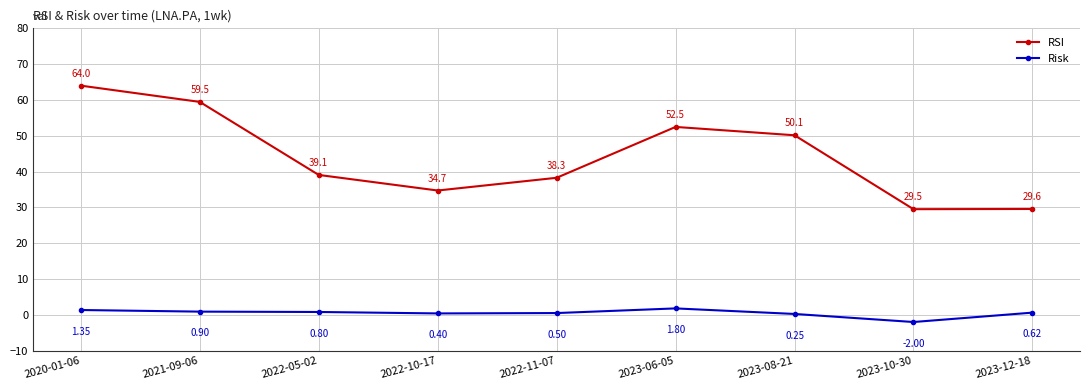

What is the label of the 3rd point from the right?

2023-08-21